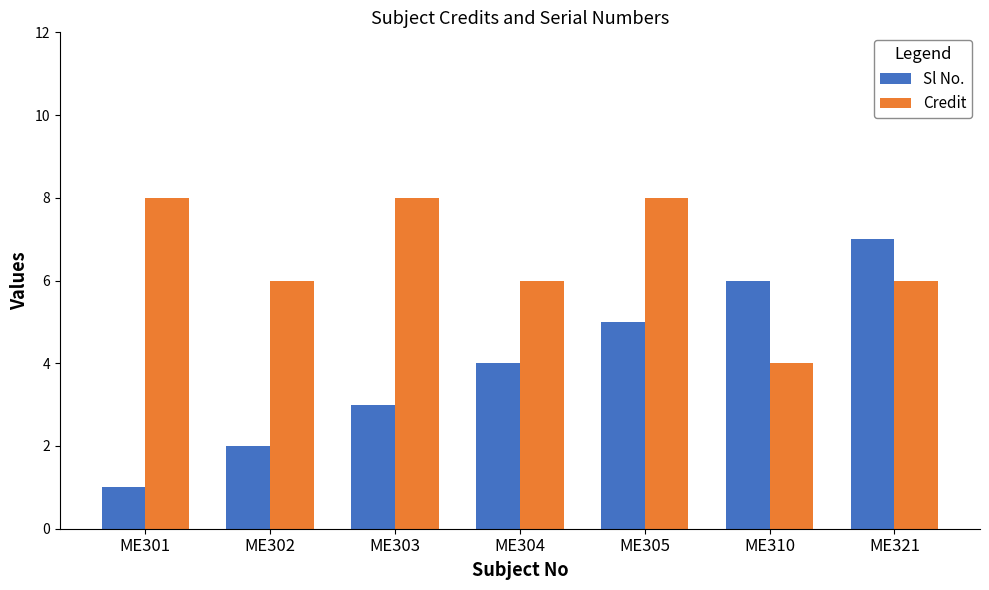

What is the spread (max minus min) of values at ME304?

2